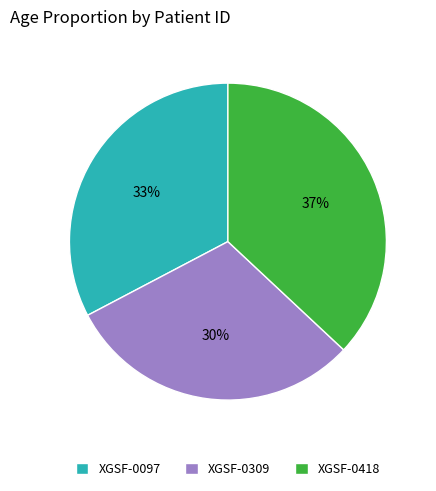

To the nearest percent, what is the combined percentage of XGSF-0309 and XGSF-0097?

63%